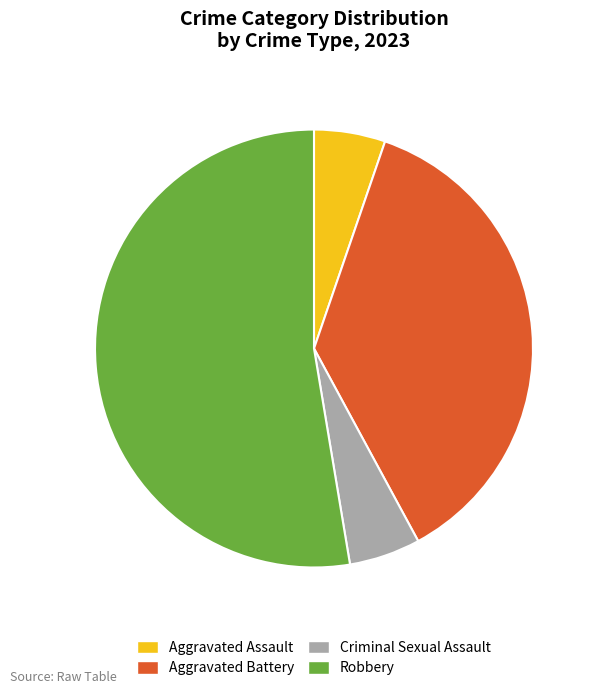

Is it true that Aggravated Battery is 37% of the pie?

True